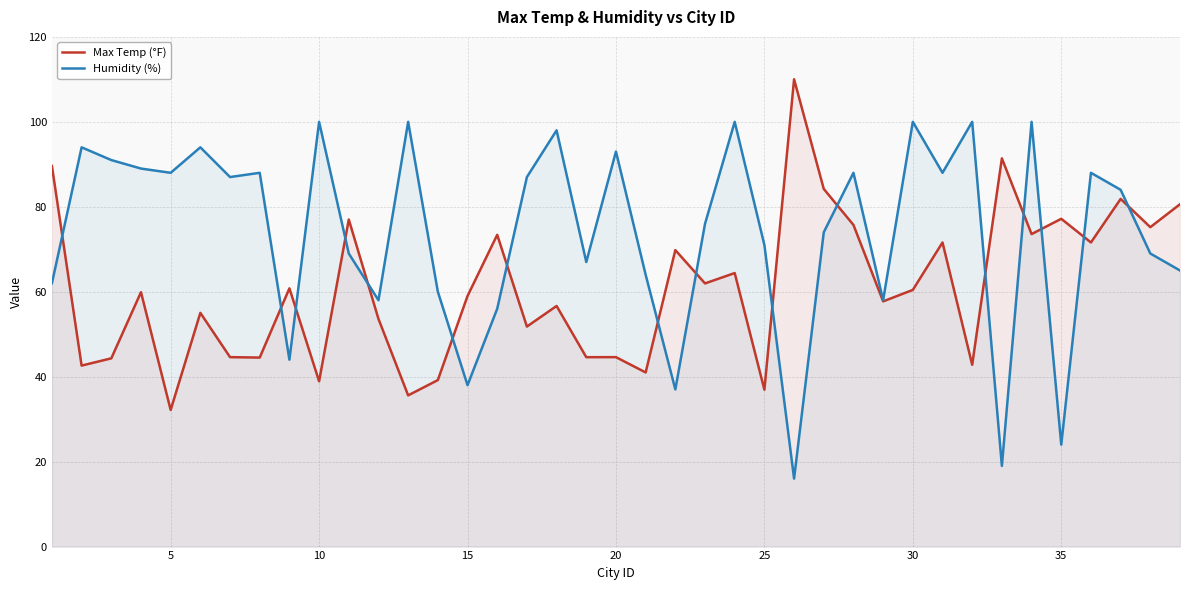

What is the value of the Humidity (%) point at the 29th from the left?

58.0